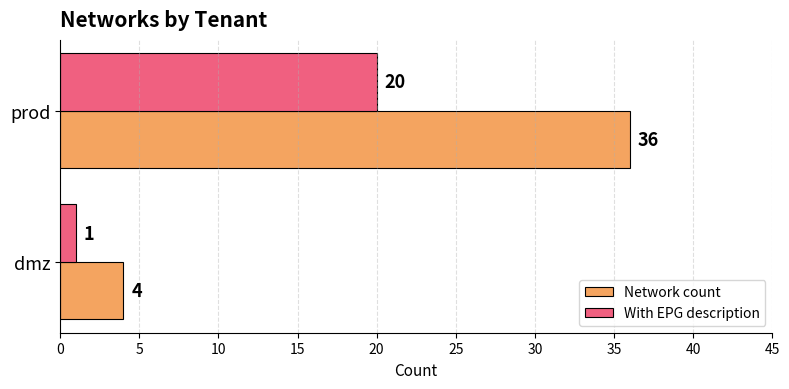

How many Network count values are between 4 and 36?

2